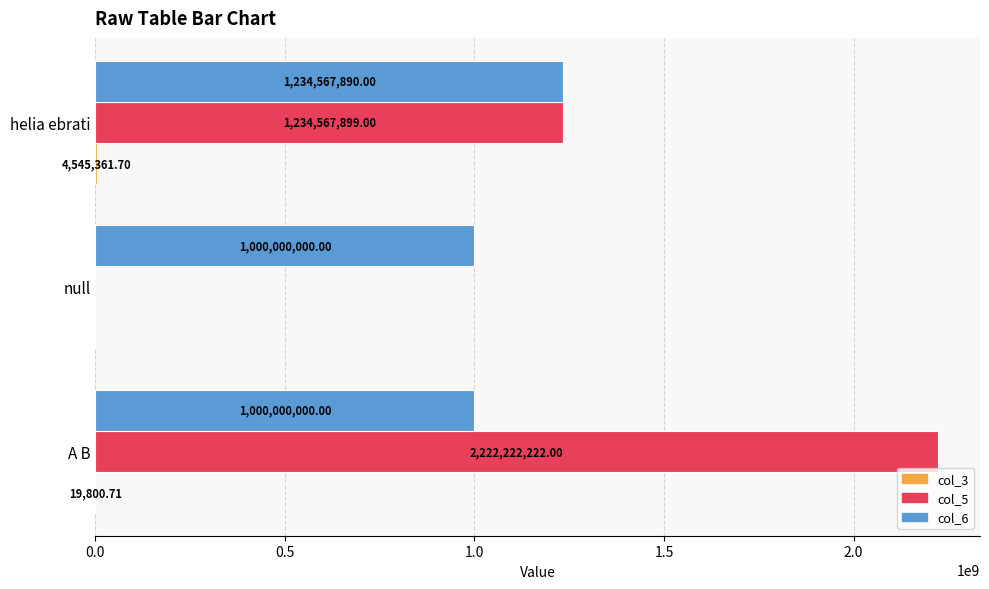

Which series changed the most between A B and helia ebrati?

col_5